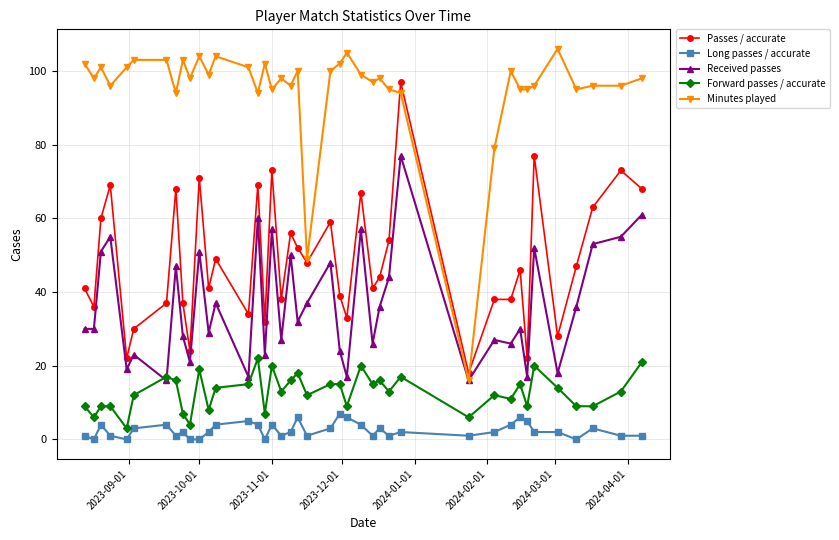

List the series in order of their peak value, highest first.

Minutes played, Passes / accurate, Received passes, Forward passes / accurate, Long passes / accurate